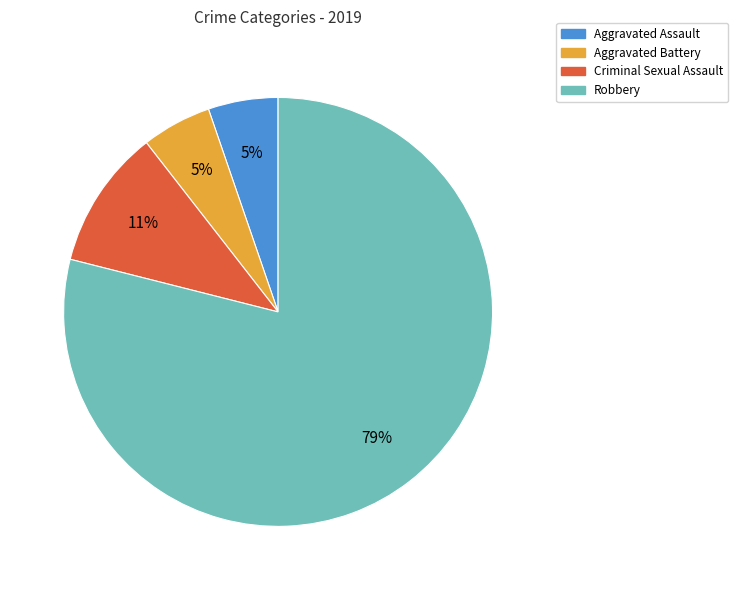

Which category has the biggest portion of the pie?

Robbery